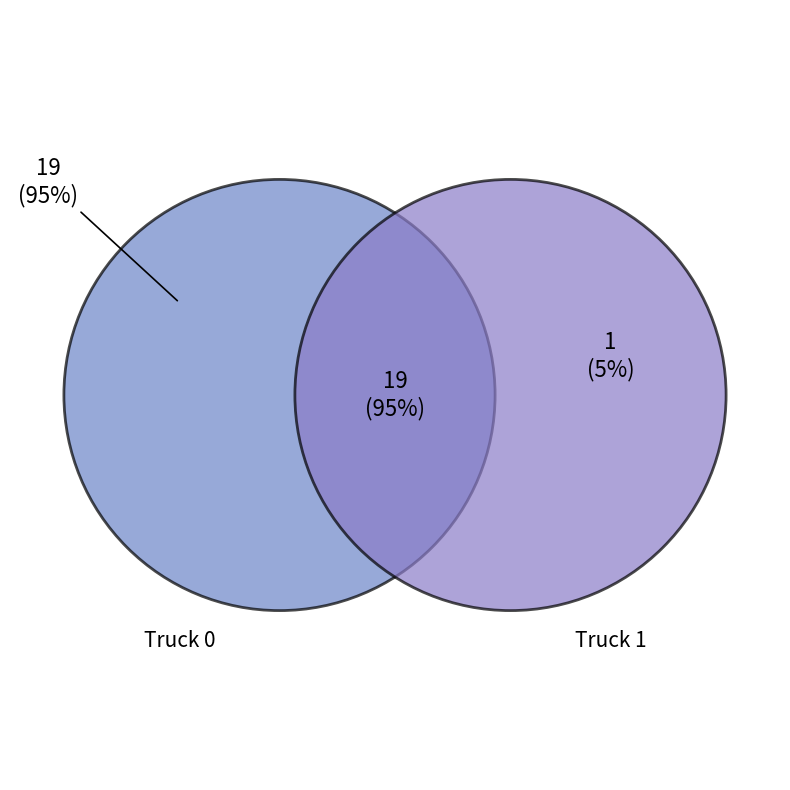

Count the number of slices in the pie.

2